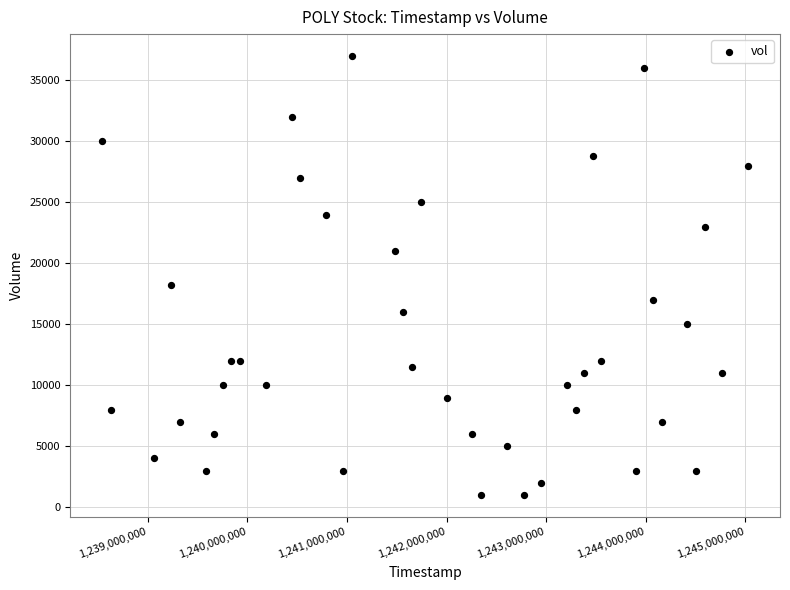

What Y value in the scatter plot is closest to 19000?

18200